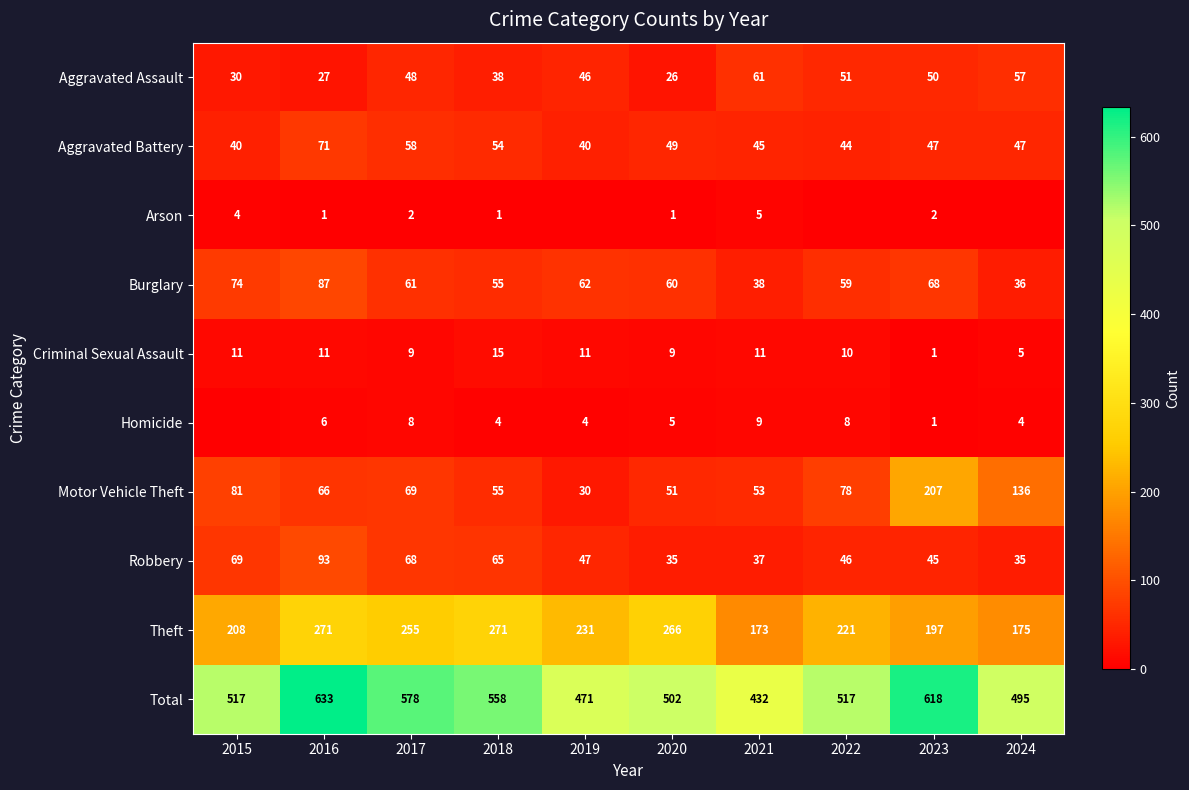

What is the sum of the Aggravated Battery values at 2023 and 2020?

96